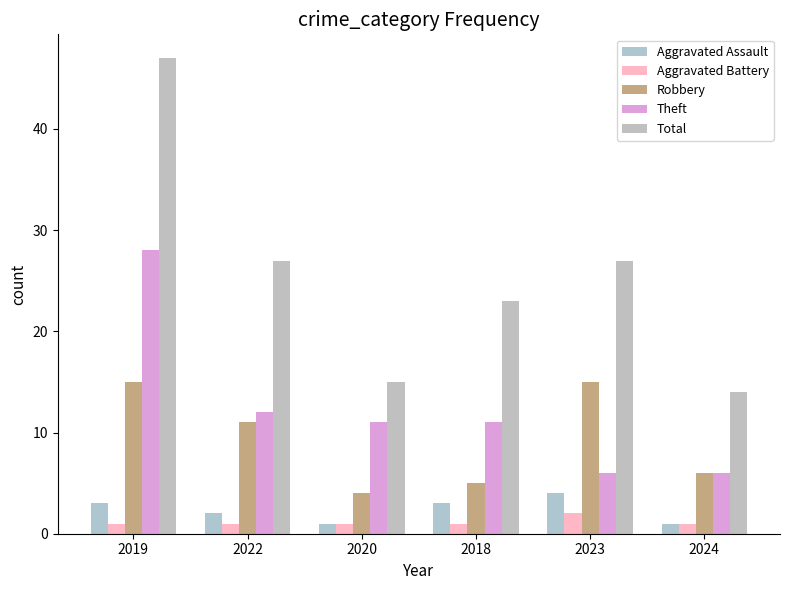

Which series changed the most between 2022 and 2023?

Theft